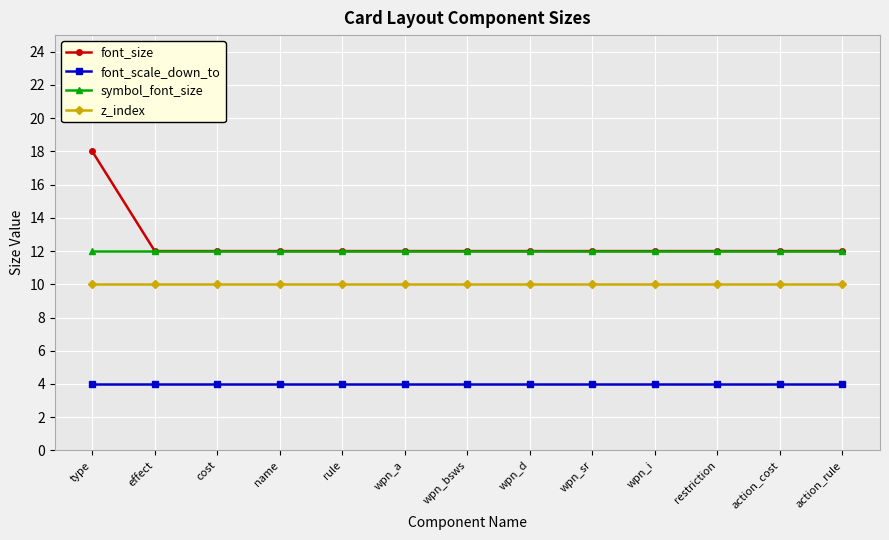

Is it true that z_index equals 10 at wpn_a?

True